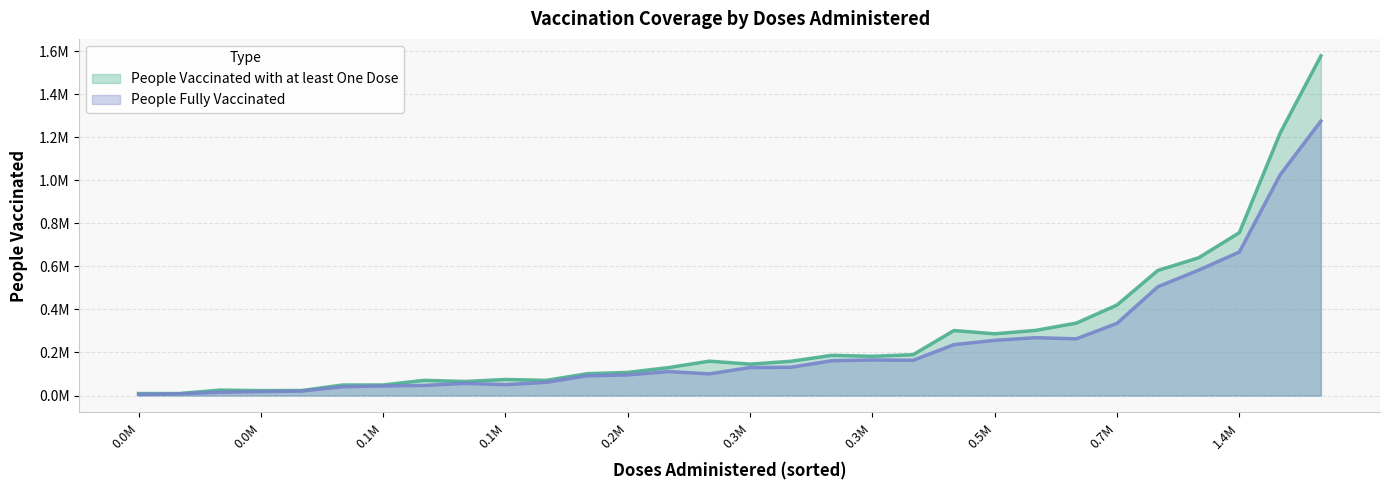

Is it true that People Vaccinated with at least One Dose equals 884620 at 8?

False